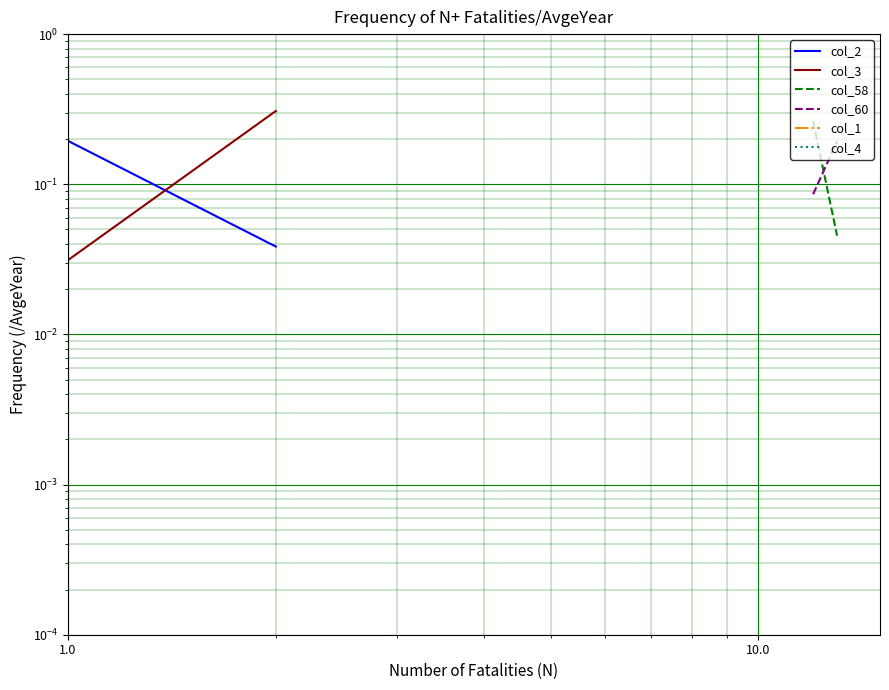

True or false: col_4 and col_1 cross at least once.

False